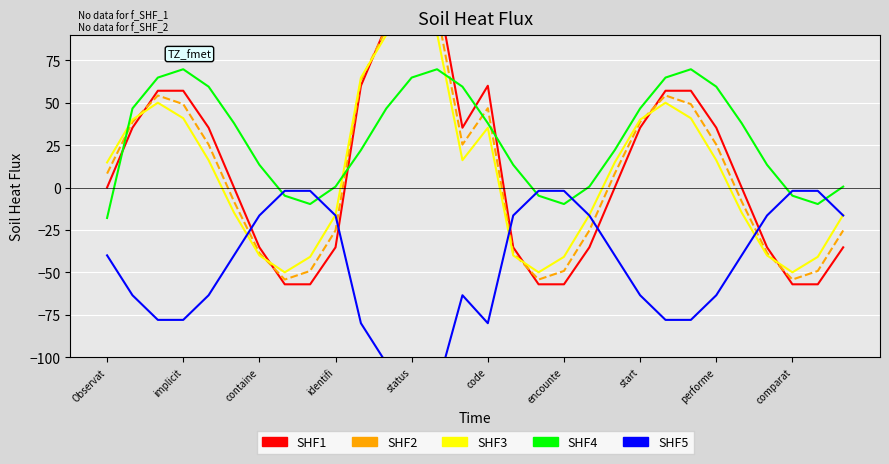

At which category is the sum across all series the highest?

status